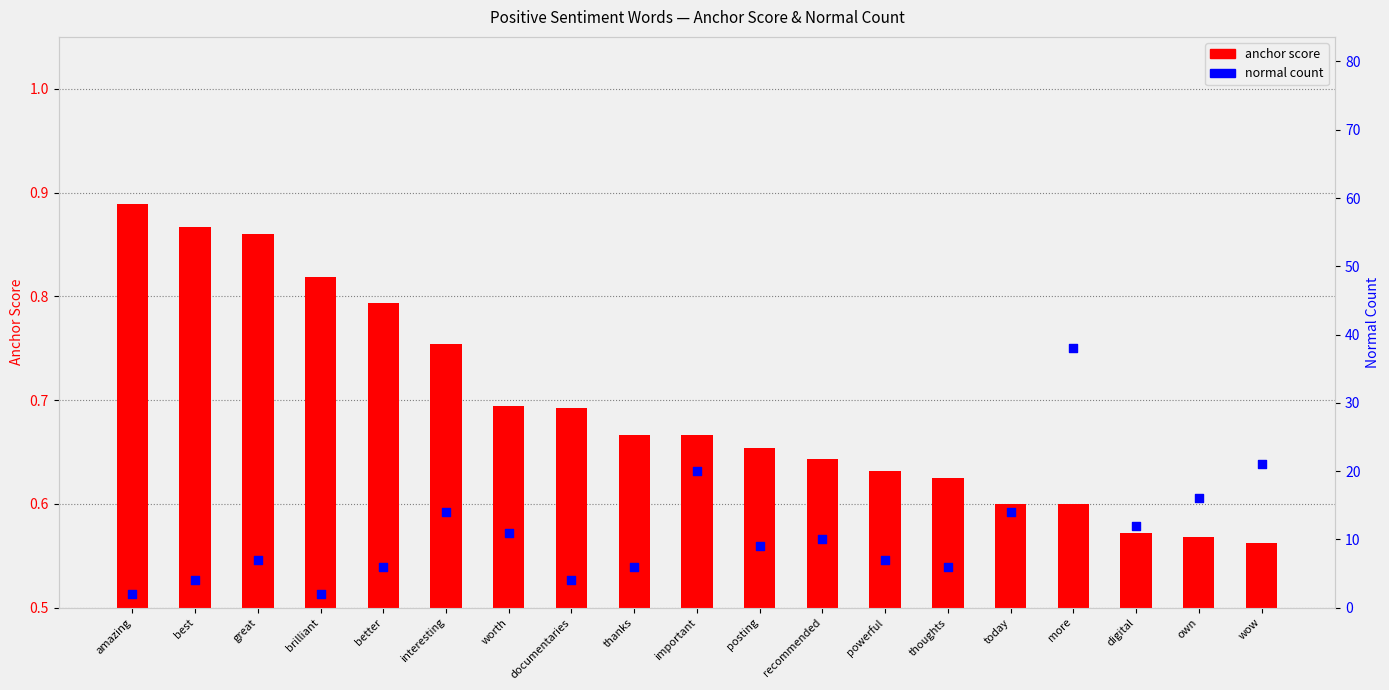

Which series has the largest total across all categories?

normal count